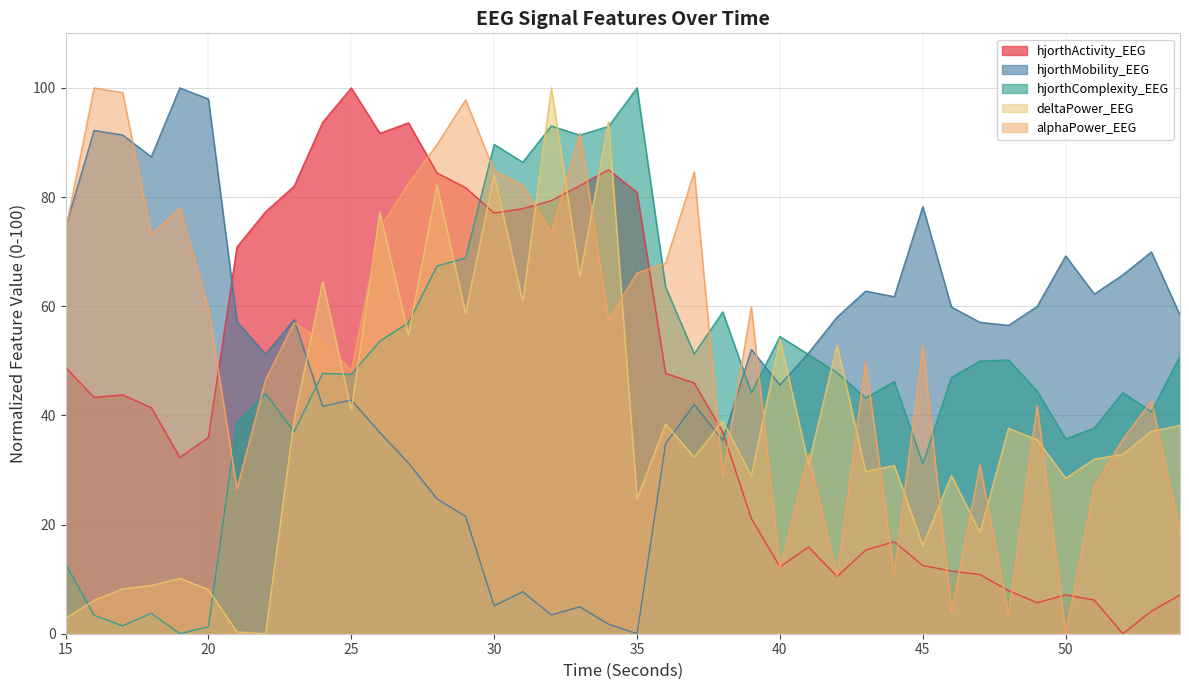

Rank the series by their maximum value, from highest to lowest.

hjorthActivity_EEG, hjorthMobility_EEG, hjorthComplexity_EEG, deltaPower_EEG, alphaPower_EEG